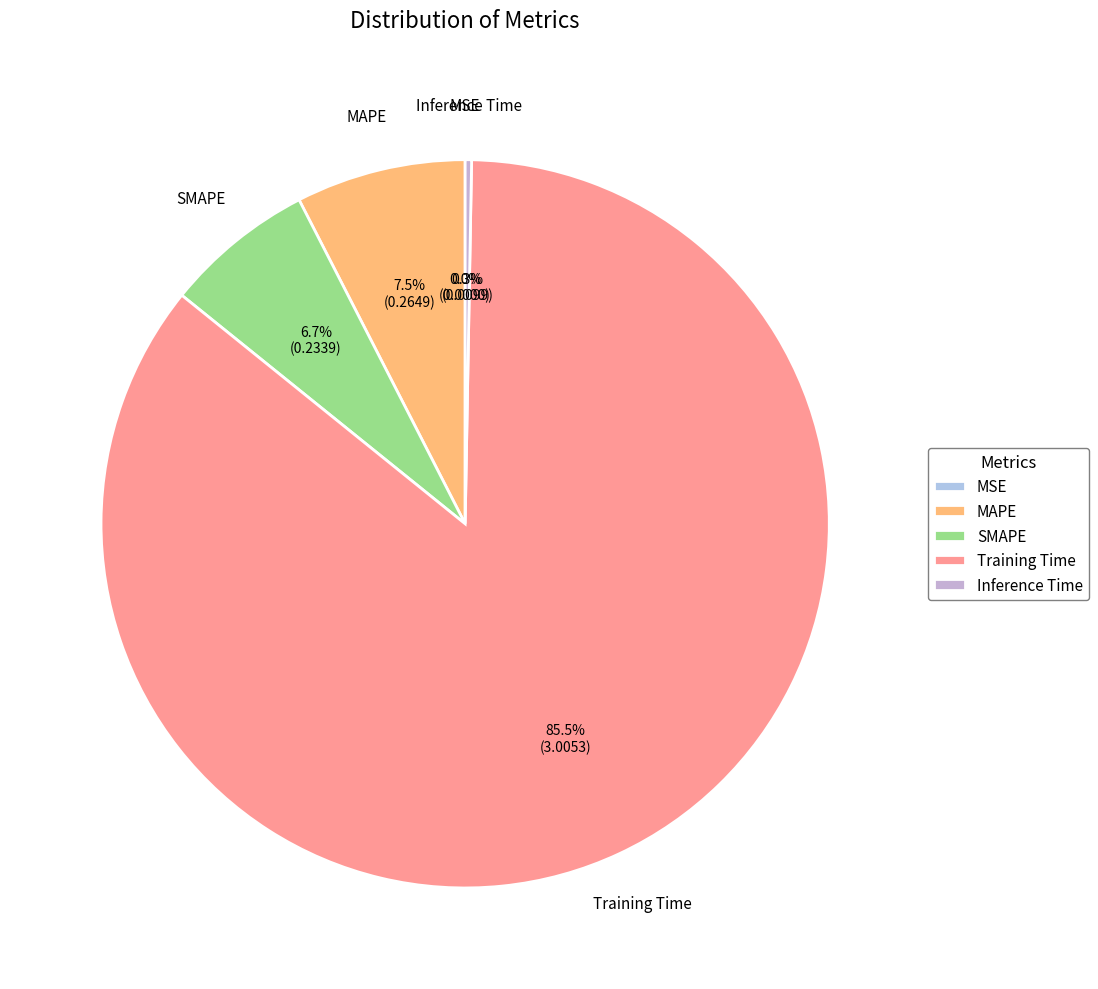

What is the largest slice in the pie chart?

Training Time